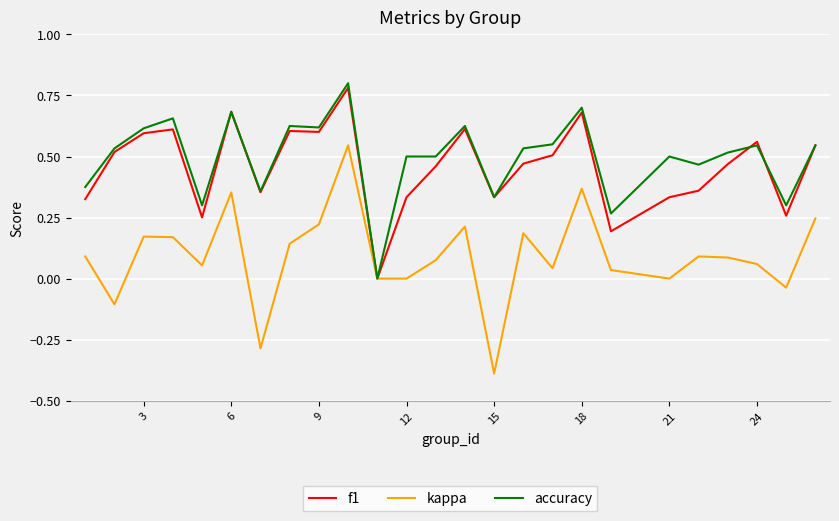

What is the minimum value for kappa?

-0.4